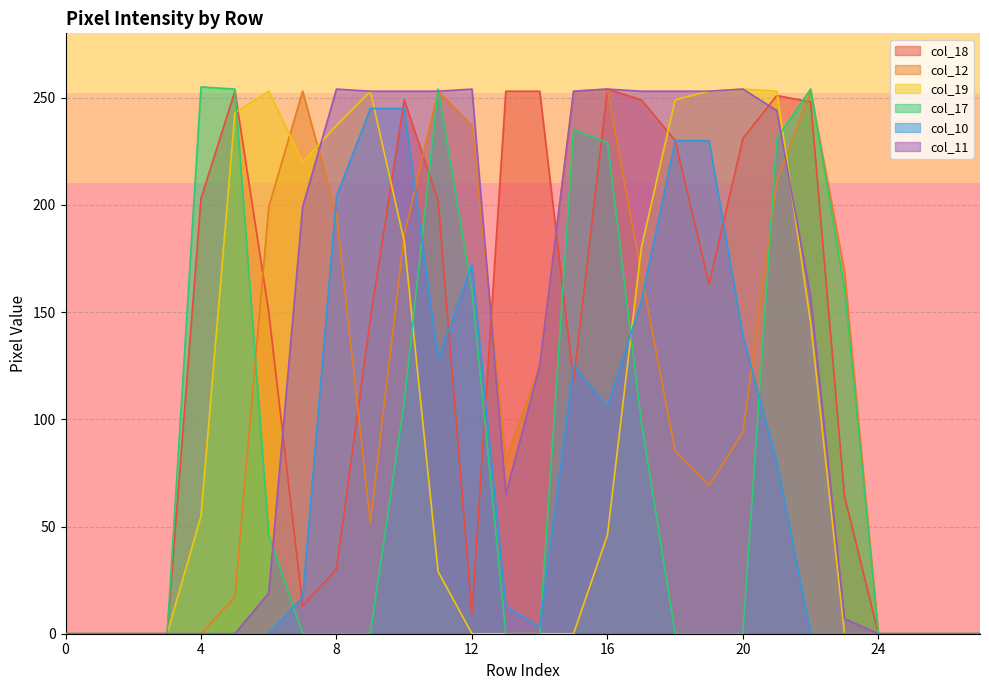

Which series changed the most between 21 and 27?

col_19